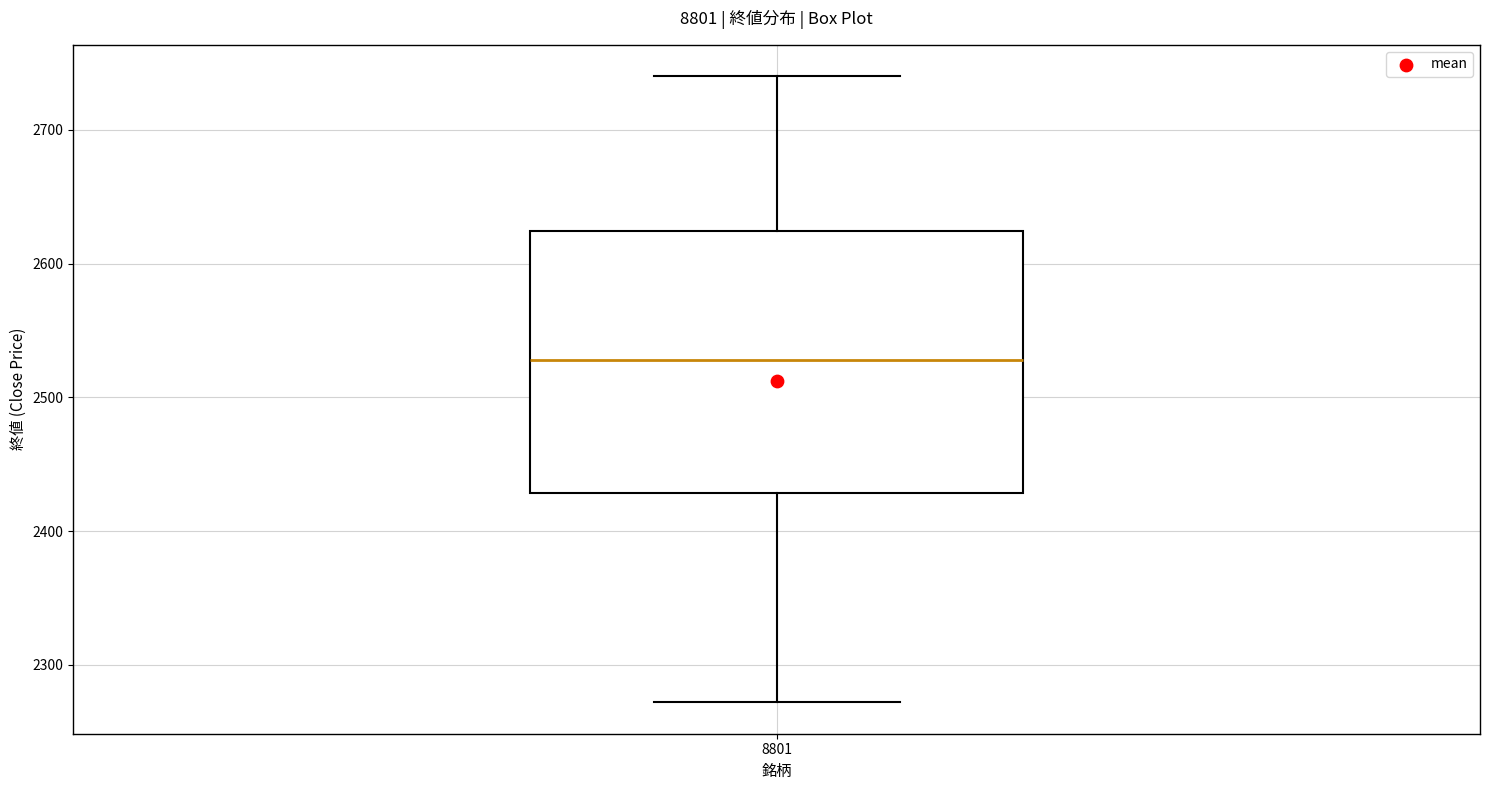

Where does the lower whisker of the box at x = 8801 end on the y-axis? The values are not printed on the chart, so give them approximately, as read against the axis.

2270